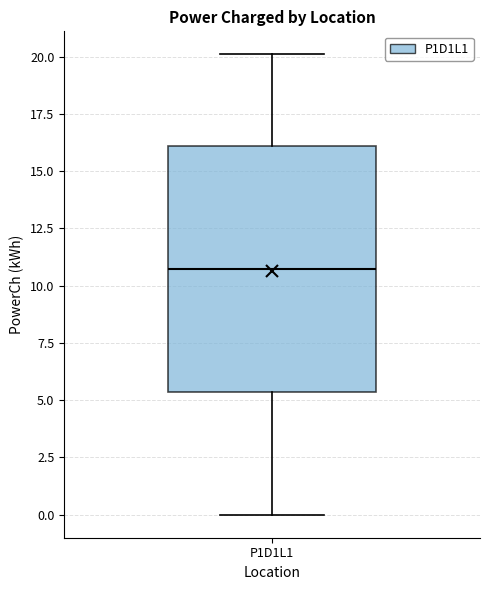

Transcribe this box plot: give where the median line is, the range the box spans, and where the two whiskers end, as read against the y-axis. The values are not printed on the chart, so give them approximately, as read against the axis.

median 10.5, box 5.5 to 16.0, whiskers 0.0 to 20.0